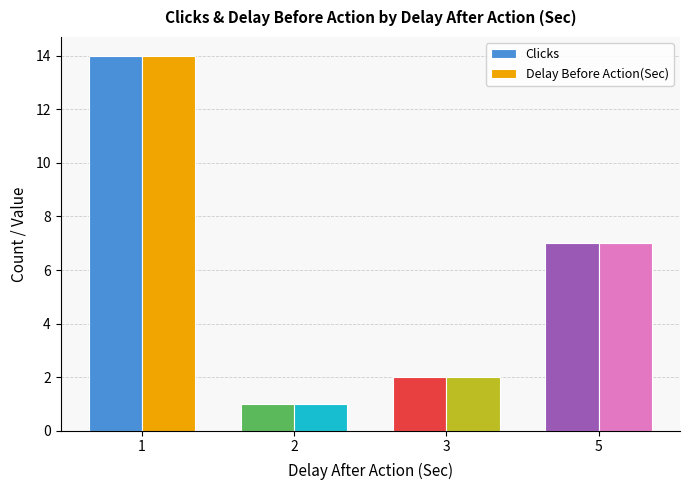

What is the highest value of the Delay Before Action(Sec) series?

14